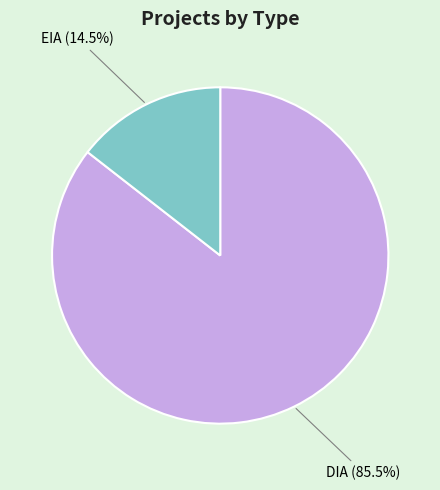

The EIA slice represents 20% of the pie. True or false?

False